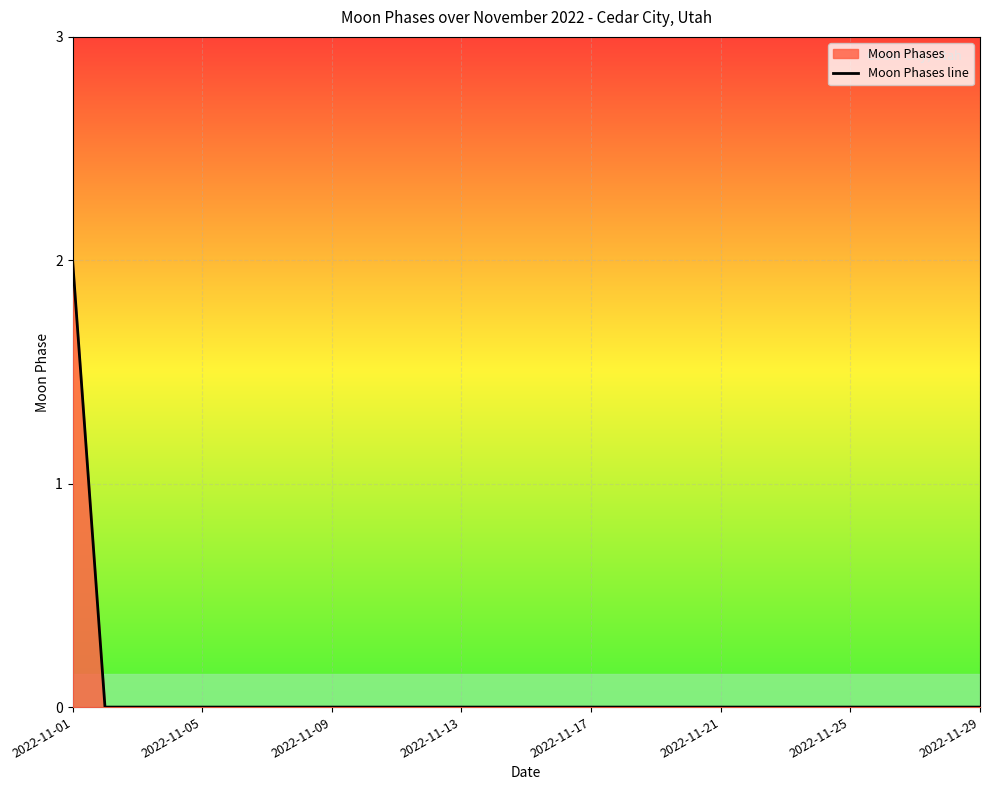

True or false: the data shows 0 at 2022-11-21.

True